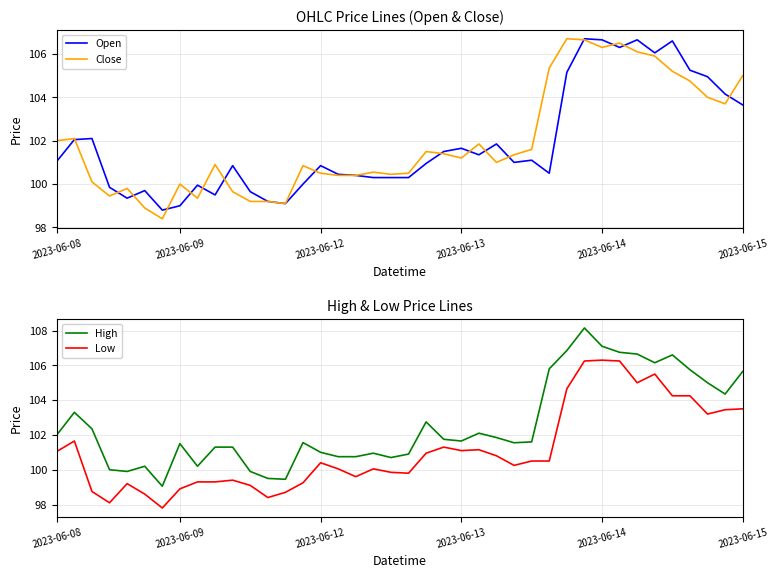

What is the total value across all series at 17?

401.1